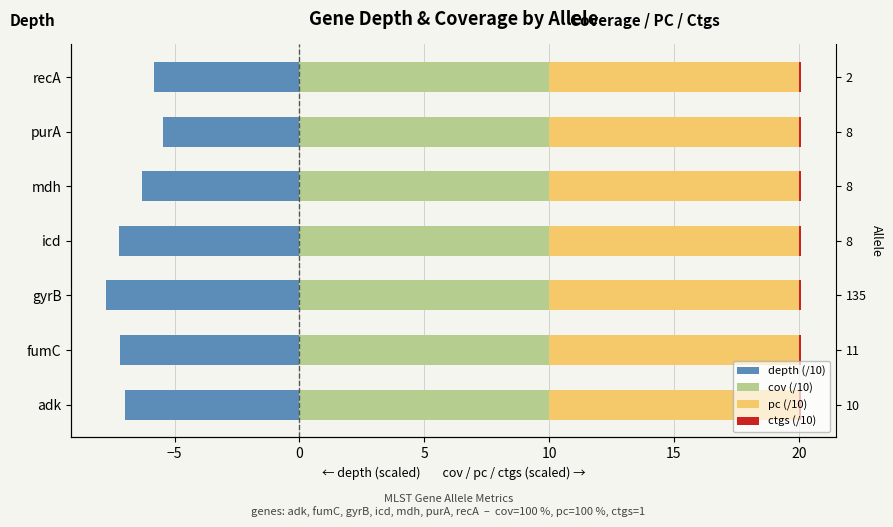

What is the difference between the highest and lowest values at −5?

7.7